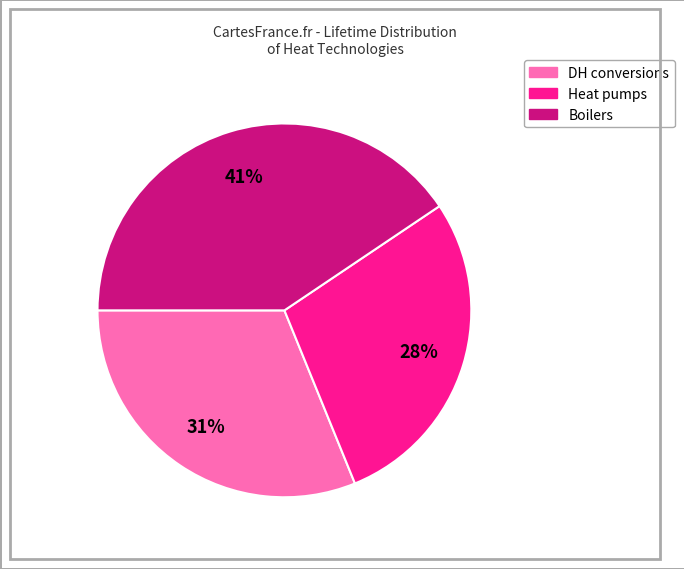

Does any single category account for the majority?

No